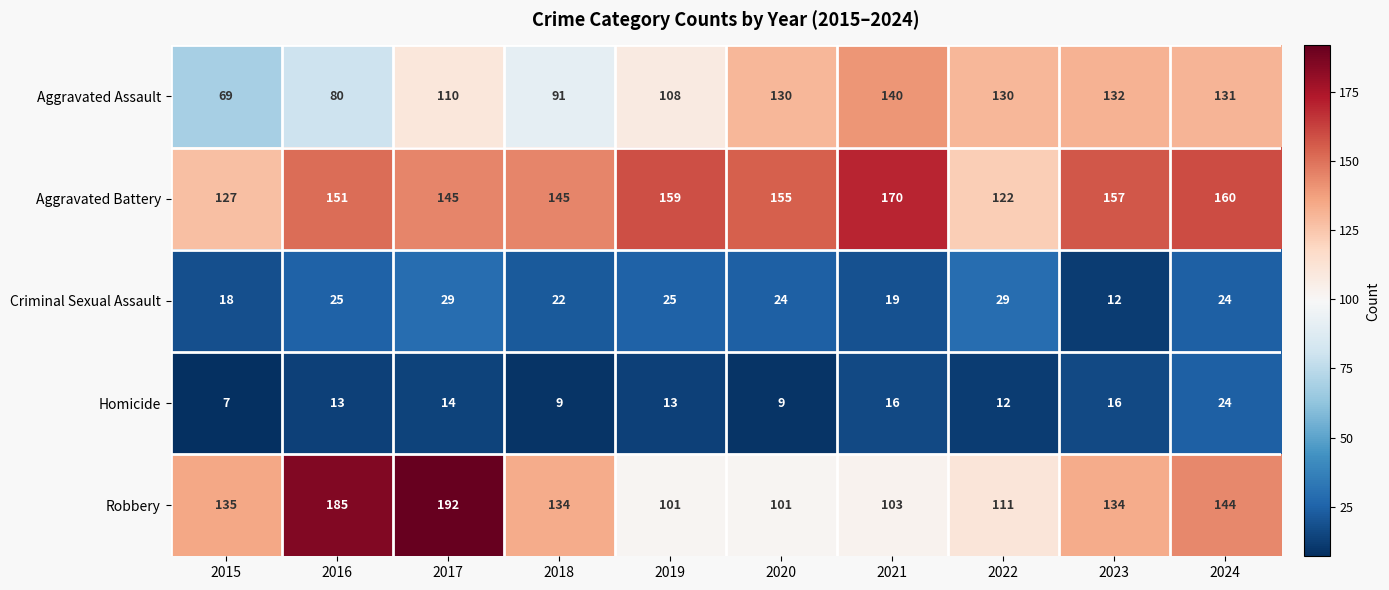

Which series changed the most between 2019 and 2024?

Robbery